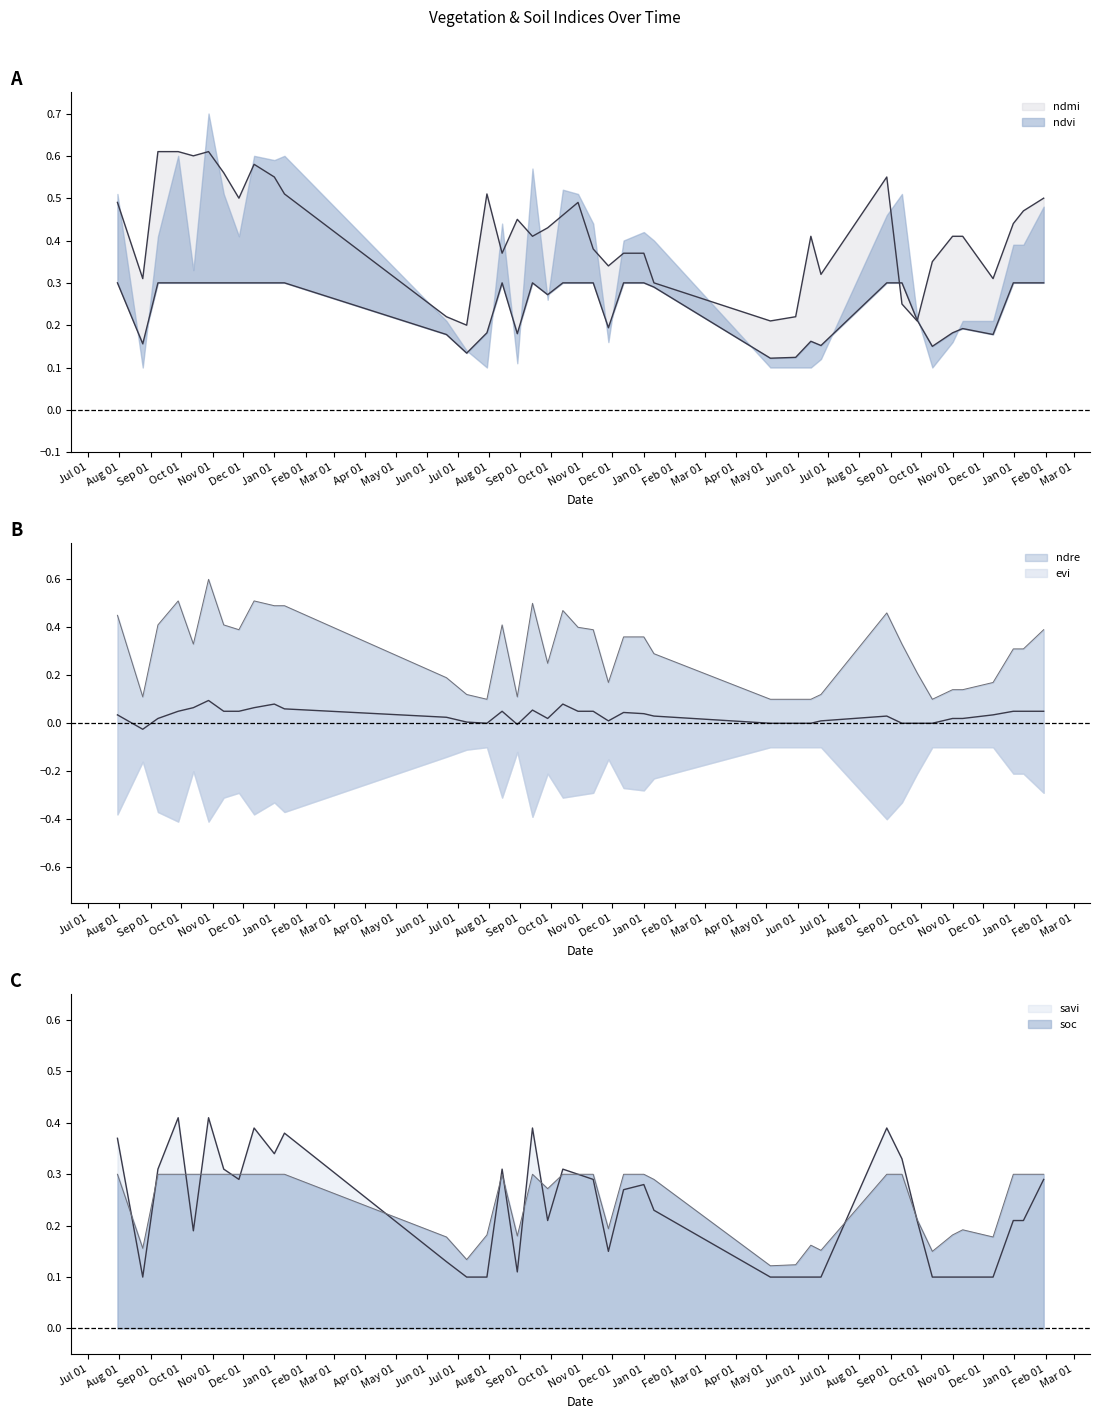

Reading left to right, what are all the values shown in this chart?

ndmi_line: 0.5	0.3	0.6	0.6	0.6	0.6	0.6	0.5	0.6	0.6	0.5	0.2	0.2	0.5	0.4	0.5	0.4	0.4	0.5	0.5	0.4	0.3	0.4	0.4	0.3	0.2	0.2	0.4	0.3	0.6	0.2	0.2	0.3	0.4	0.4	0.3	0.4	0.5	0.5
soc_line: 0.3	0.2	0.3	0.3	0.3	0.3	0.3	0.3	0.3	0.3	0.3	0.2	0.1	0.2	0.3	0.2	0.3	0.3	0.3	0.3	0.3	0.2	0.3	0.3	0.3	0.1	0.1	0.2	0.2	0.3	0.3	0.2	0.1	0.2	0.2	0.2	0.3	0.3	0.3
centre: 0.0	-0.0	0.0	0.1	0.1	0.1	0.0	0.1	0.1	0.1	0.1	0.0	0.0	0.0	0.0	-0.0	0.1	0.0	0.1	0.1	0.1	0.0	0.0	0.0	0.0	0.0	0.0	0.0	0.0	0.0	0.0	0.0	0.0	0.0	0.0	0.0	0.1	0.1	0.1
ndre_line: 0.5	0.1	0.4	0.5	0.3	0.6	0.4	0.4	0.5	0.5	0.5	0.2	0.1	0.1	0.4	0.1	0.5	0.2	0.5	0.4	0.4	0.2	0.4	0.4	0.3	0.1	0.1	0.1	0.1	0.5	0.3	0.2	0.1	0.1	0.1	0.2	0.3	0.3	0.4
savi_line: 0.4	0.1	0.3	0.4	0.2	0.4	0.3	0.3	0.4	0.3	0.4	0.1	0.1	0.1	0.3	0.1	0.4	0.2	0.3	0.3	0.3	0.1	0.3	0.3	0.2	0.1	0.1	0.1	0.1	0.4	0.3	0.2	0.1	0.1	0.1	0.1	0.2	0.2	0.3